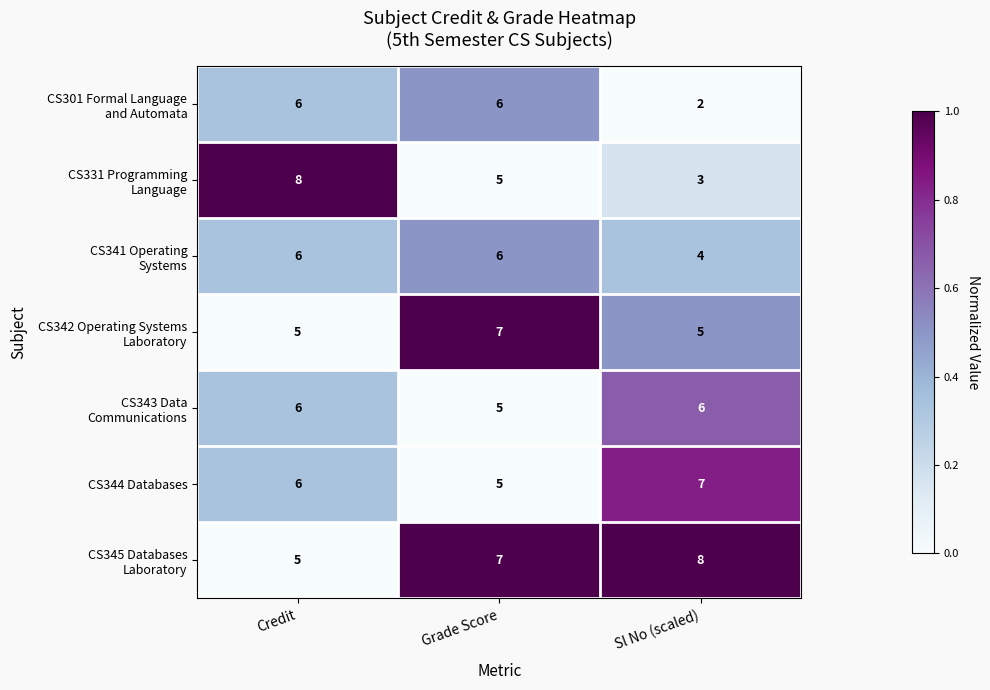

At which category is the sum across all series the highest?

Credit